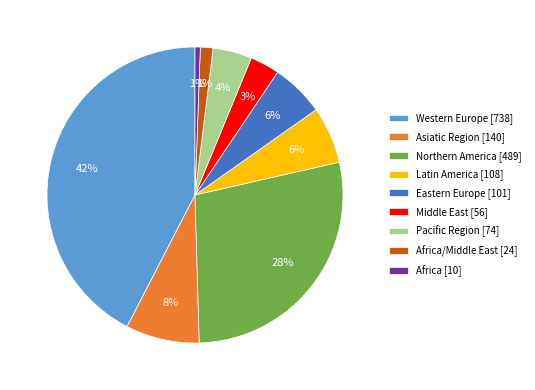

Is it true that Eastern Europe [101] is 1% of the pie?

False